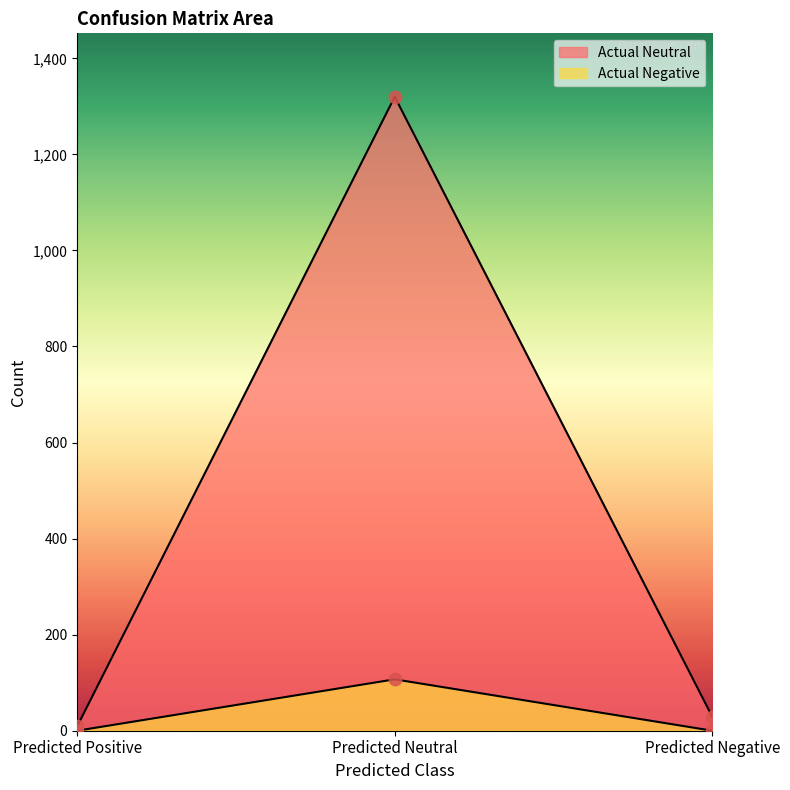

Which series contains the highest Y value?

Actual Neutral